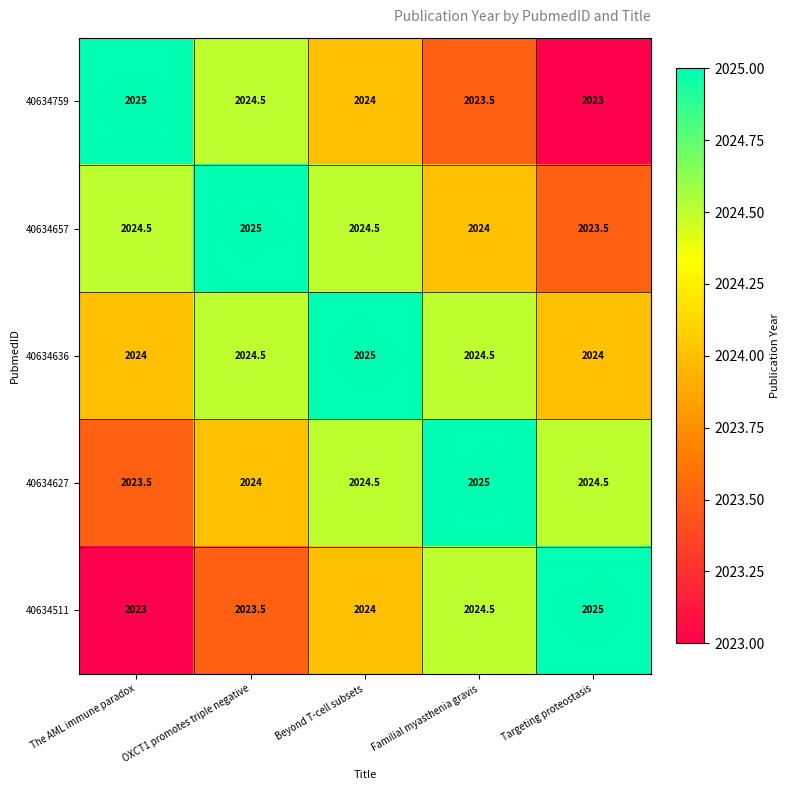

What is the average value of the 40634657 series?

2024.3